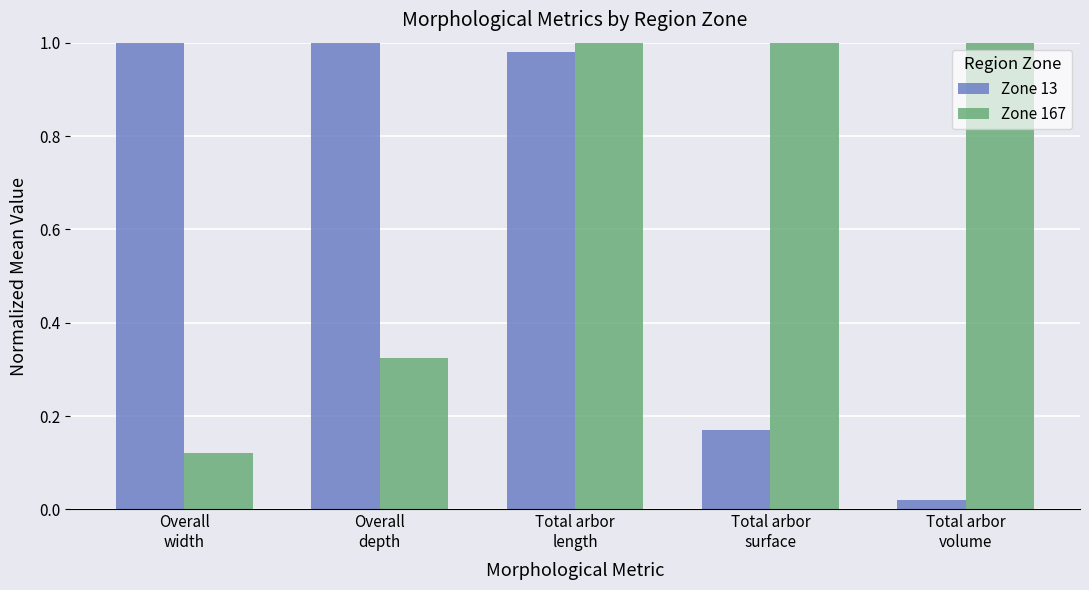

What is the label of the 1st bar from the left?

Overall
width